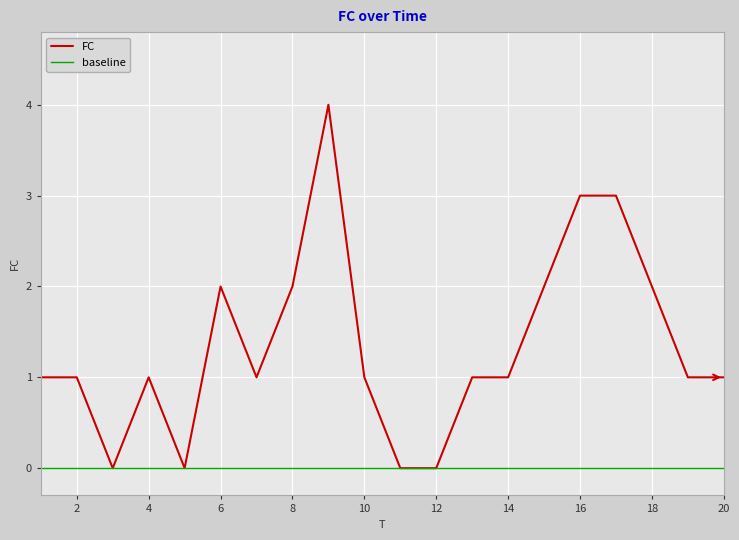

List the series in order of their peak value, lowest first.

baseline, FC